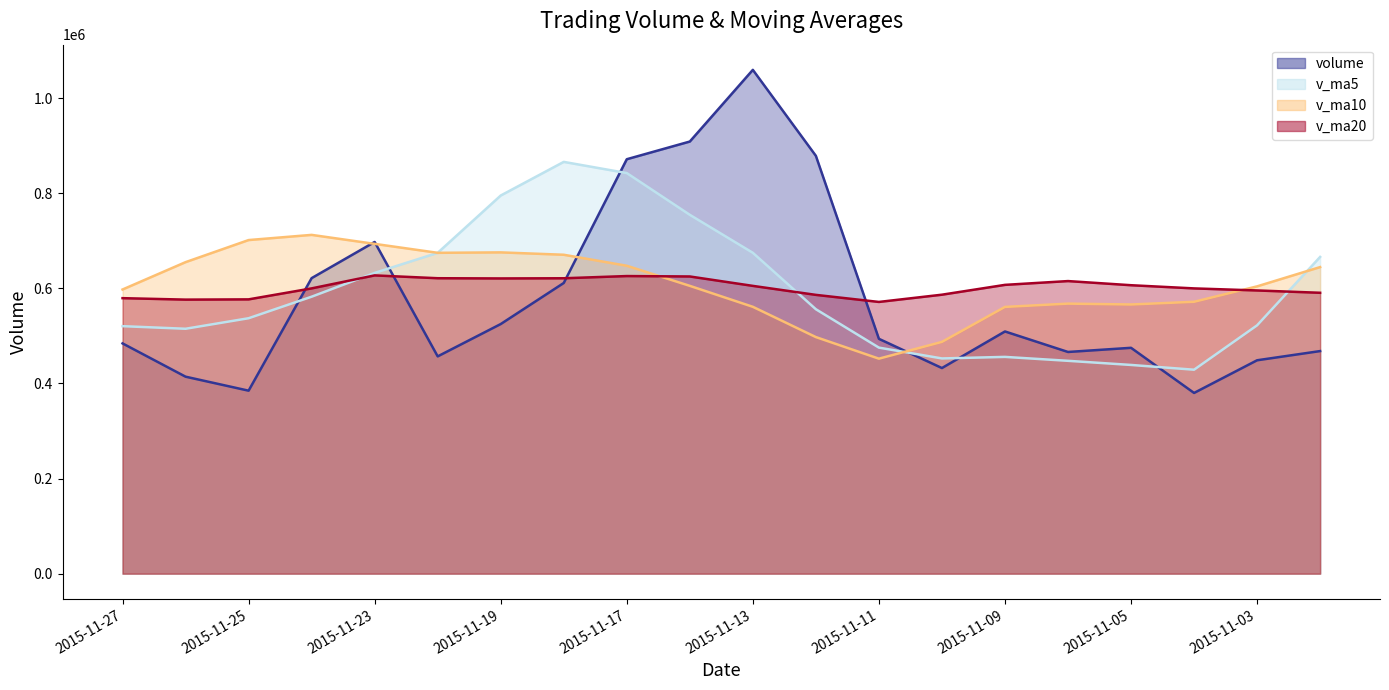

Reading right to left, what are all the values shown in this chart?

volume: 2015-11-02=468101.9	2015-11-03=448759.2	2015-11-04=380049.0	2015-11-05=474974.0	2015-11-06=466225.2	2015-11-09=509358.4	2015-11-10=432424.5	2015-11-11=493868.6	2015-11-12=878693.4	2015-11-13=1059527.4	2015-11-16=908767.4	2015-11-17=871584.0	2015-11-18=611321.8	2015-11-19=524948.8	2015-11-20=456938.1	2015-11-23=697590.2	2015-11-24=621503.4	2015-11-25=384825.8	2015-11-26=414251.5	2015-11-27=484252.9
v_ma5: 2015-11-02=666081.8	2015-11-03=522249.7	2015-11-04=428901.7	2015-11-05=438939.4	2015-11-06=447621.9	2015-11-09=455873.2	2015-11-10=452606.2	2015-11-11=475370.2	2015-11-12=556114.0	2015-11-13=674774.5	2015-11-16=754656.3	2015-11-17=842488.2	2015-11-18=865978.8	2015-11-19=795229.8	2015-11-20=674712.0	2015-11-23=632476.6	2015-11-24=582460.4	2015-11-25=537161.2	2015-11-26=515021.8	2015-11-27=520484.8
v_ma10: 2015-11-02=644738.4	2015-11-03=604198.5	2015-11-04=571780.7	2015-11-05=566081.8	2015-11-06=567899.2	2015-11-09=560977.5	2015-11-10=487428.0	2015-11-11=452135.9	2015-11-12=497526.7	2015-11-13=561198.2	2015-11-16=605264.7	2015-11-17=647547.2	2015-11-18=670674.5	2015-11-19=675671.9	2015-11-20=674743.2	2015-11-23=693566.4	2015-11-24=712474.3	2015-11-25=701570.0	2015-11-26=655125.8	2015-11-27=597598.4
v_ma20: 2015-11-02=590708.1	2015-11-03=595581.7	2015-11-04=599912.7	2015-11-05=606607.1	2015-11-06=615322.6	2015-11-09=607352.2	2015-11-10=586679.6	2015-11-11=571449.4	2015-11-12=586294.2	2015-11-13=605218.8	2015-11-16=625001.6	2015-11-17=625872.8	2015-11-18=621227.6	2015-11-19=620876.8	2015-11-20=621321.2	2015-11-23=627271.9	2015-11-24=599951.1	2015-11-25=576853.0	2015-11-26=576326.3	2015-11-27=579398.3